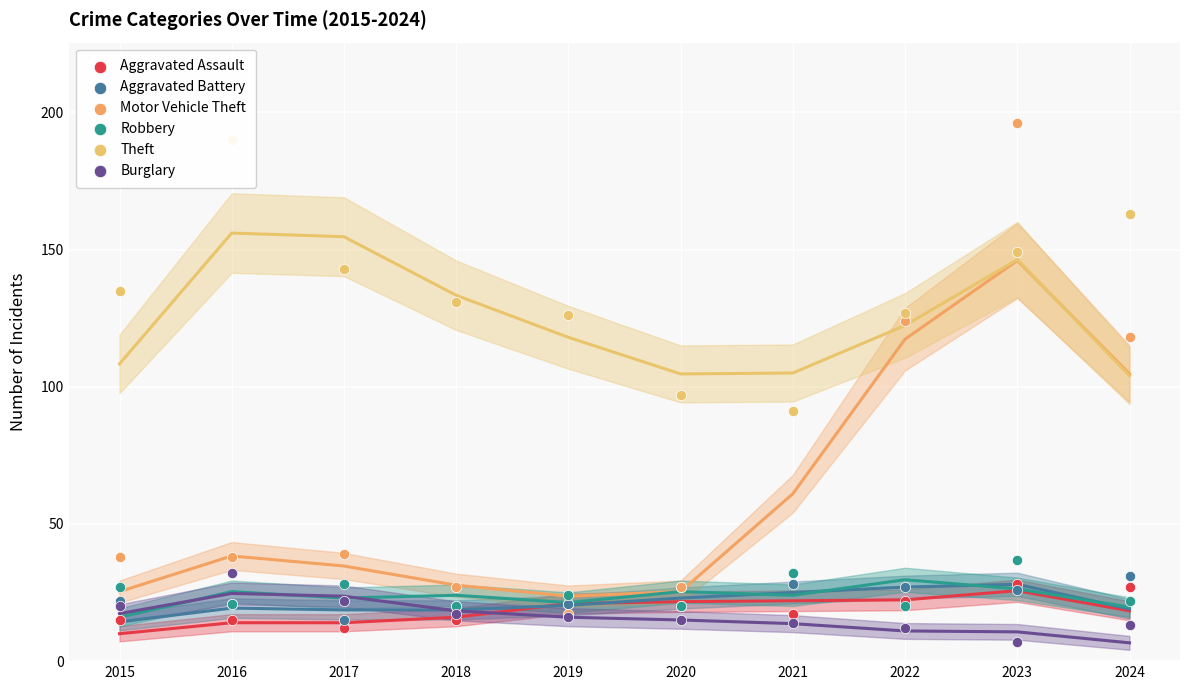

Which series has the largest total across all categories?

Theft